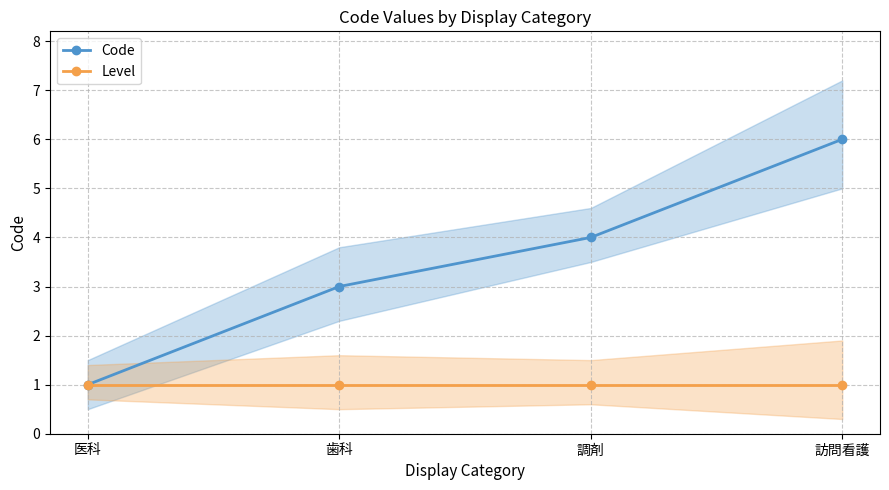

Which series changed the most between 調剤 and 訪問看護?

Code